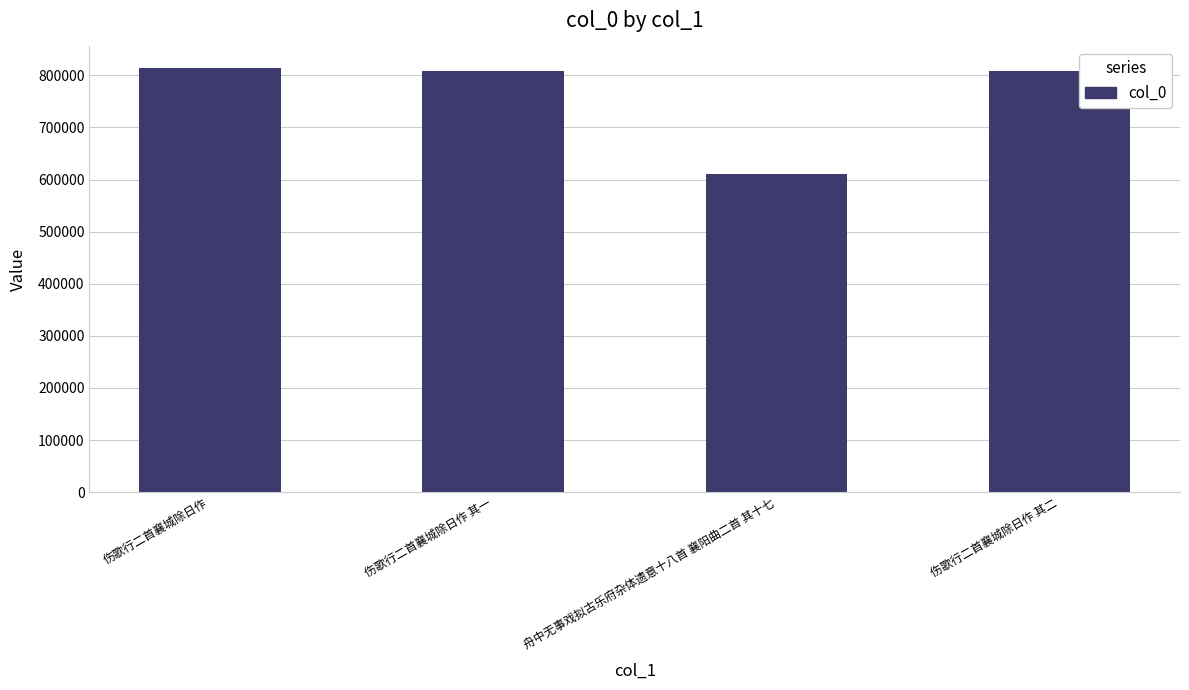

How many bars are there in total?

4